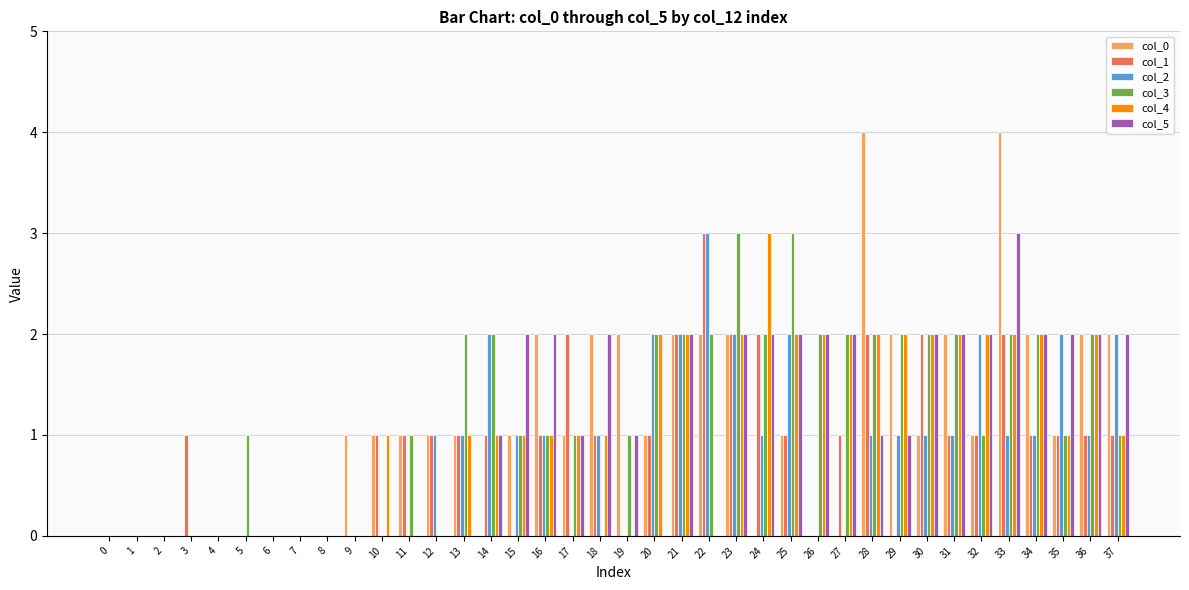

Is the value of col_0 at 2 greater than the value of col_1 at 24?

No